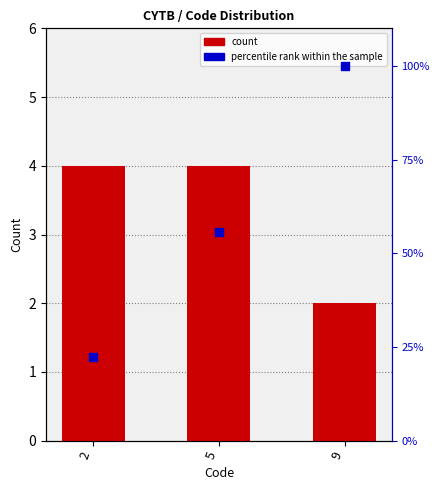

Which series has the largest total across all categories?

percentile rank within the sample